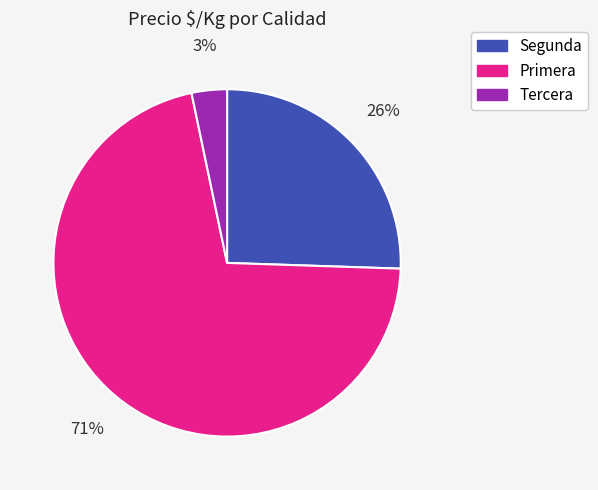

Count the number of slices in the pie.

3